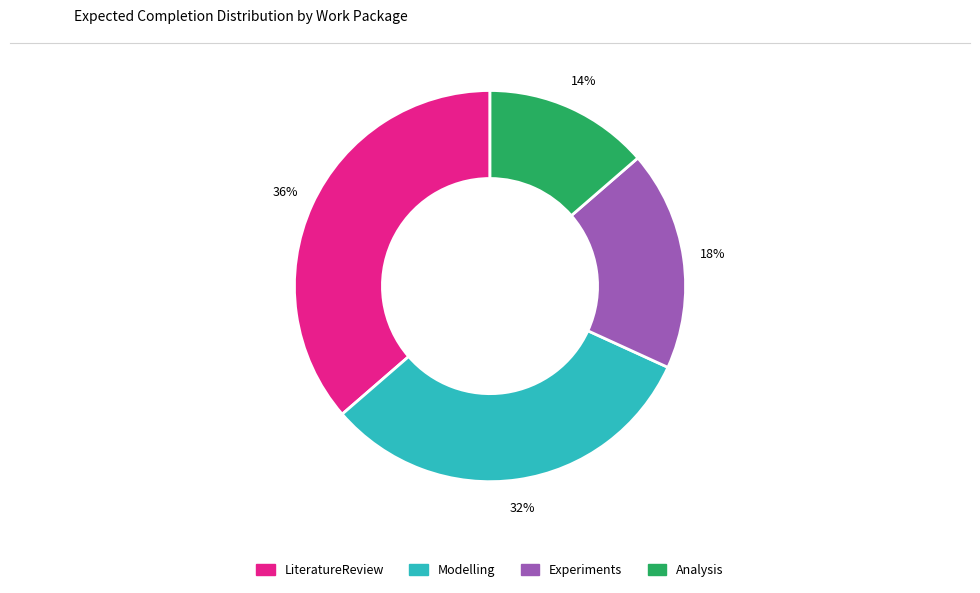

Is the sum of Experiments and Analysis greater than half?

No